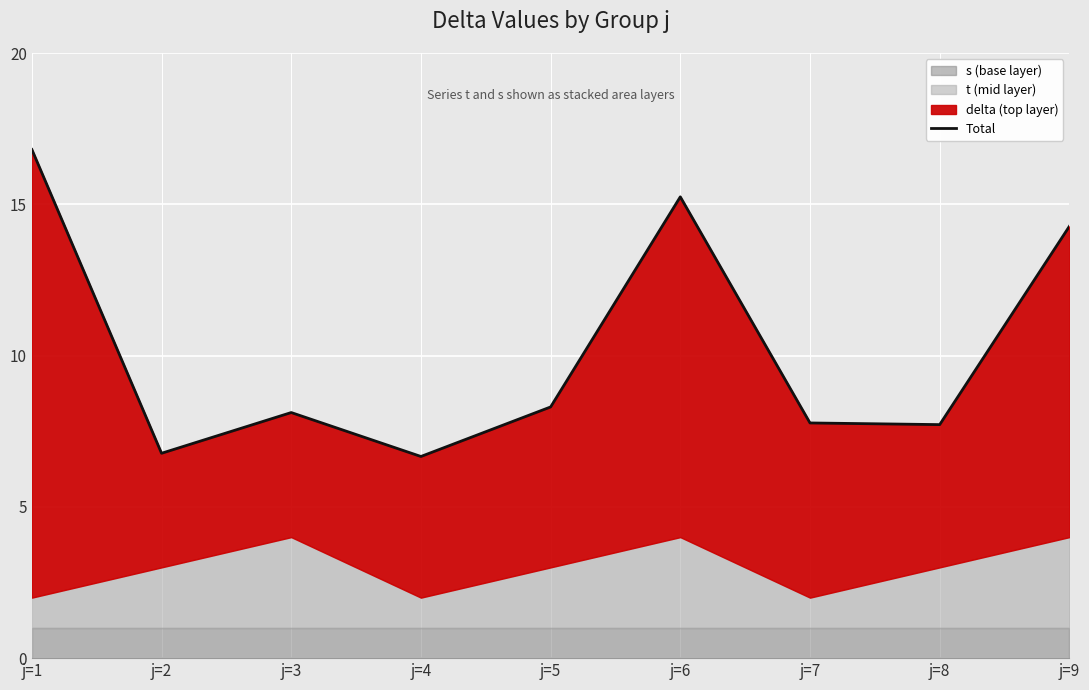

At which category does the chart reach its peak across all series?

j=1